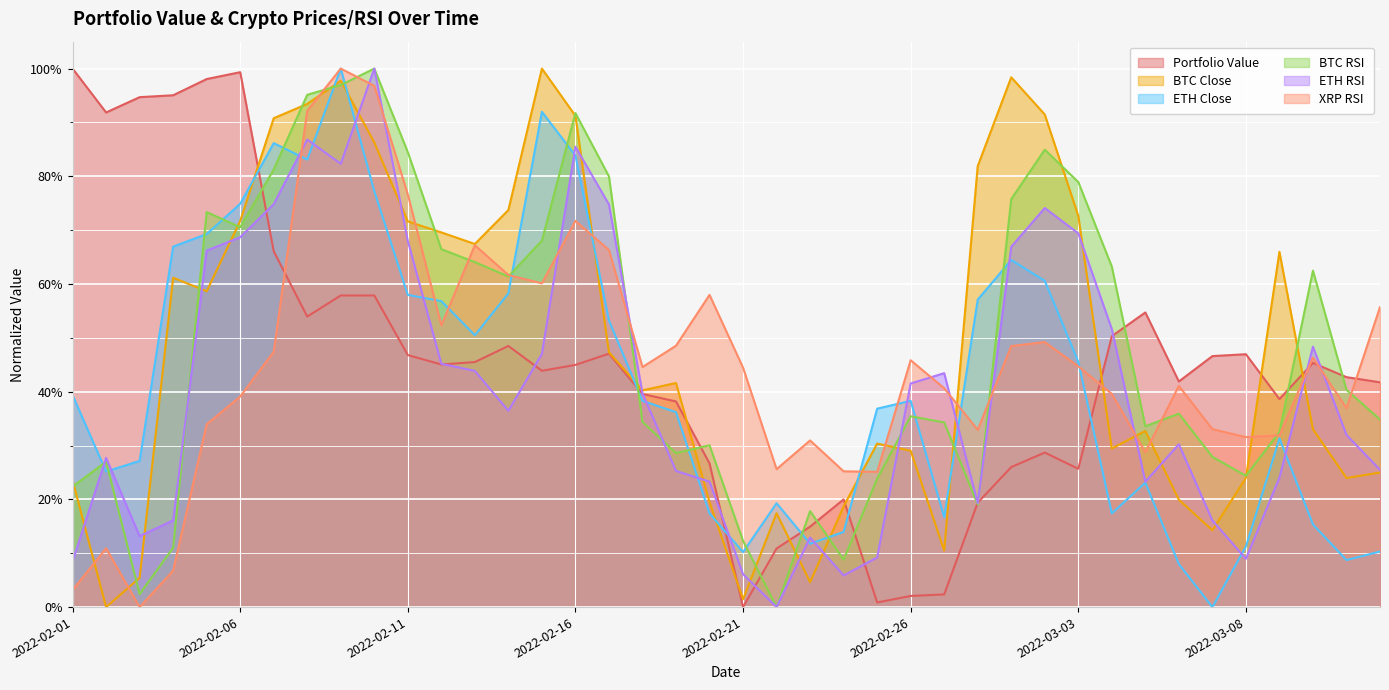

How many intersections are there between BTCUSDT__rsi and ETHUSDT__rsi?

6